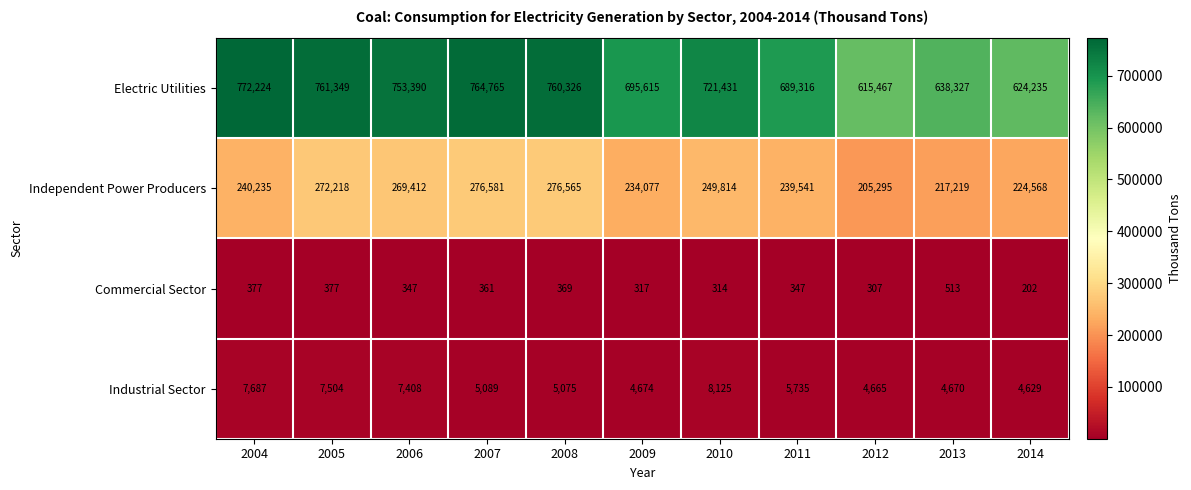

What is the difference between the maximum and minimum values in the Independent Power Producers series?

71286